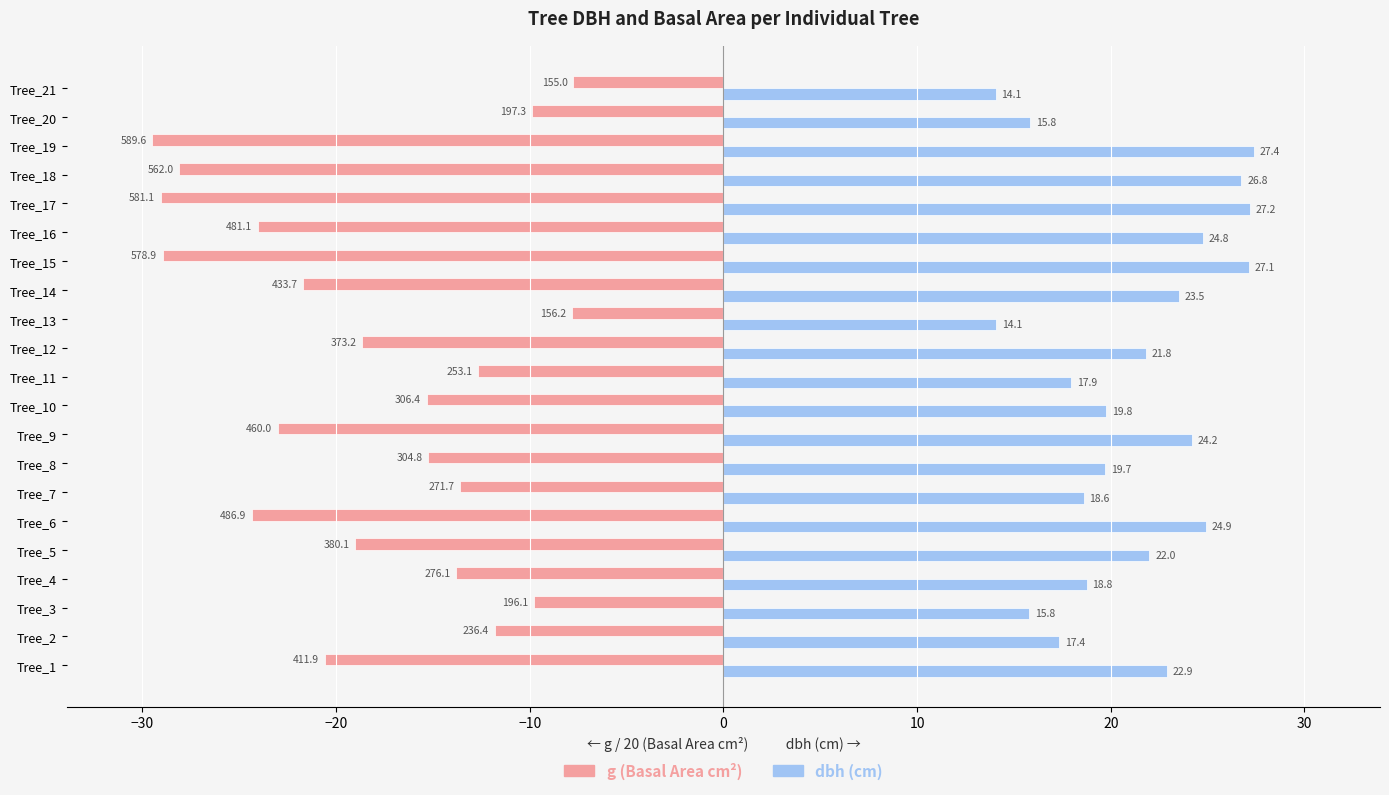

What is the total value across all series at Tree_14?

1.8